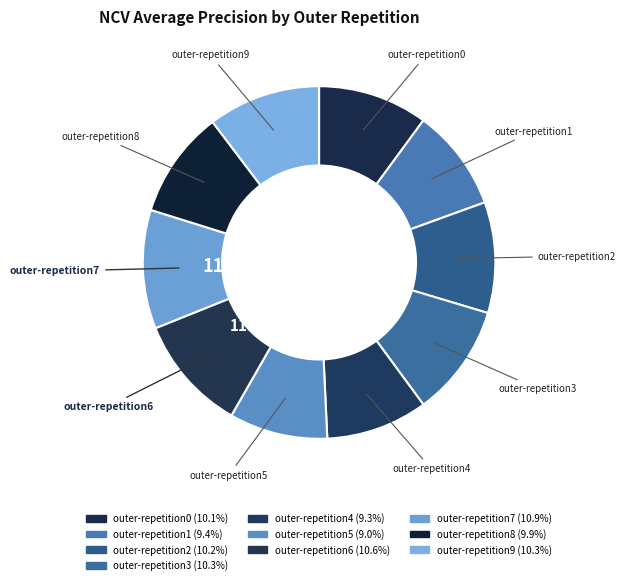

Count the number of slices in the pie.

10